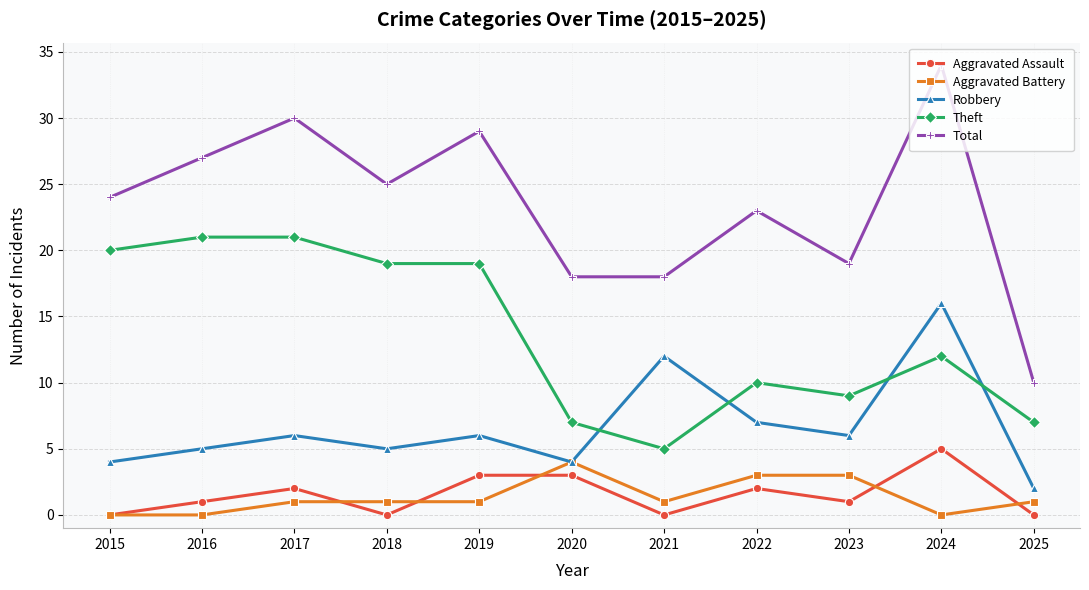

What is the spread (max minus min) of values at 2020?

15